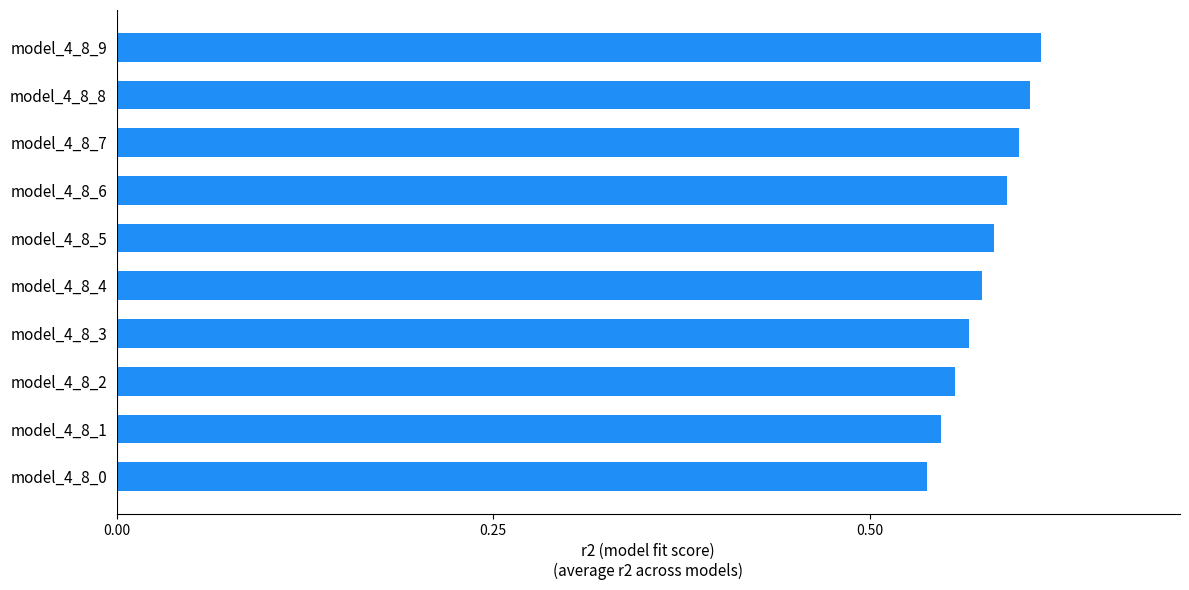

Is it true that the value at model_4_8_5 is 0.6?

True